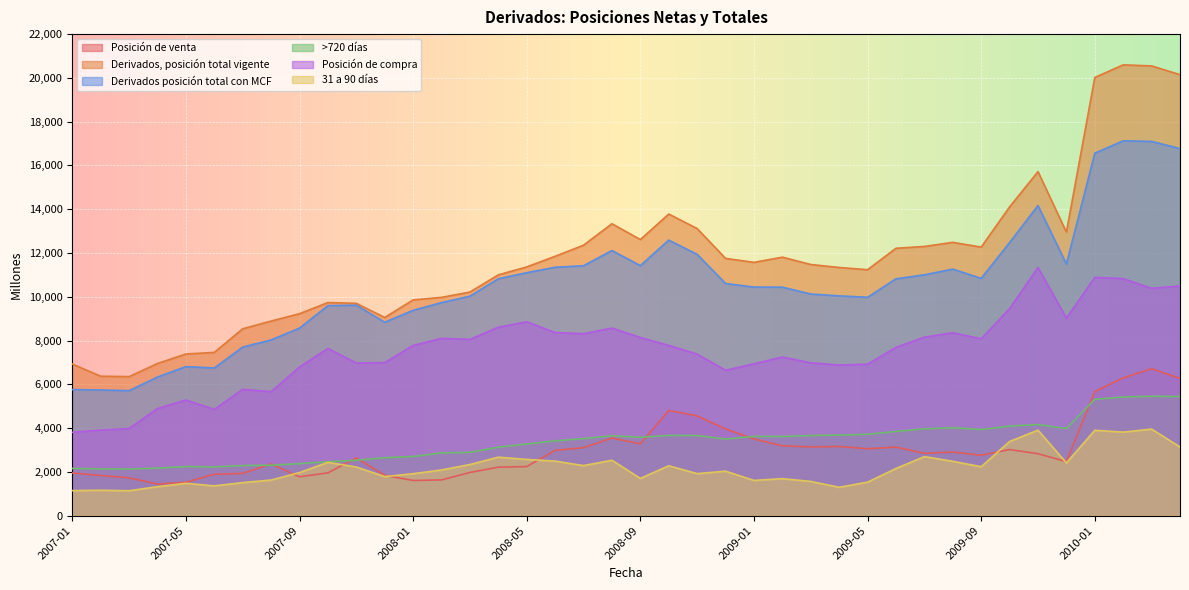

Which has a higher value, 2009-12 or 2009-04?

2009-04